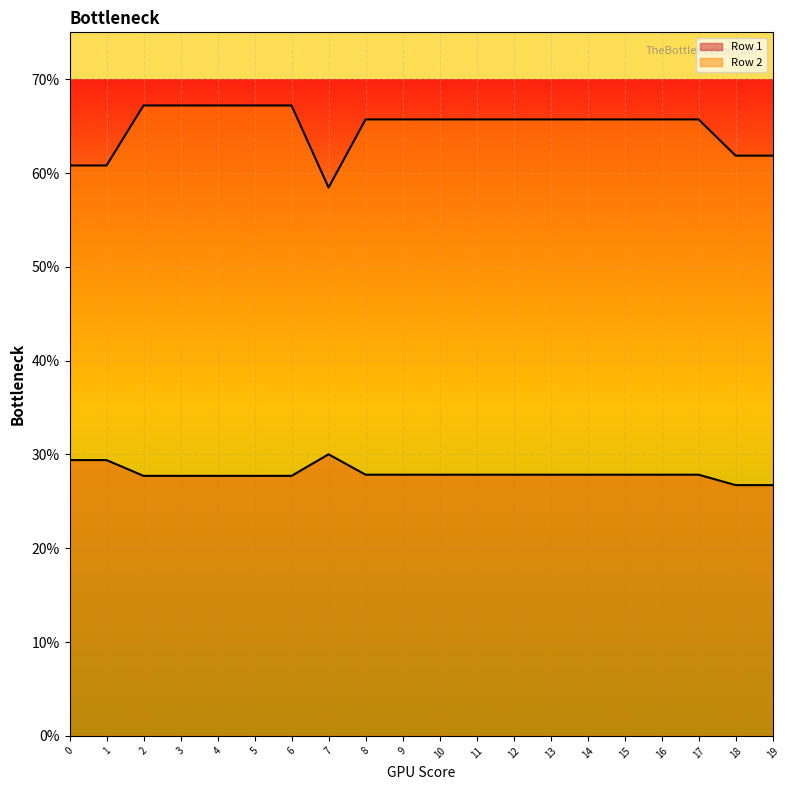

Reading left to right, extract all data points from this chart.

Row 1: 0=294.0	1=294.0	2=277.2	3=277.2	4=277.2	5=277.2	6=277.2	7=300.2	8=278.4	9=278.4	10=278.4	11=278.4	12=278.4	13=278.4	14=278.4	15=278.4	16=278.4	17=278.4	18=267.3	19=267.3
Row 2: 0=608.1	1=608.1	2=672.0	3=672.0	4=672.0	5=672.0	6=672.0	7=584.5	8=657.1	9=657.1	10=657.1	11=657.1	12=657.1	13=657.1	14=657.1	15=657.1	16=657.1	17=657.1	18=618.5	19=618.5